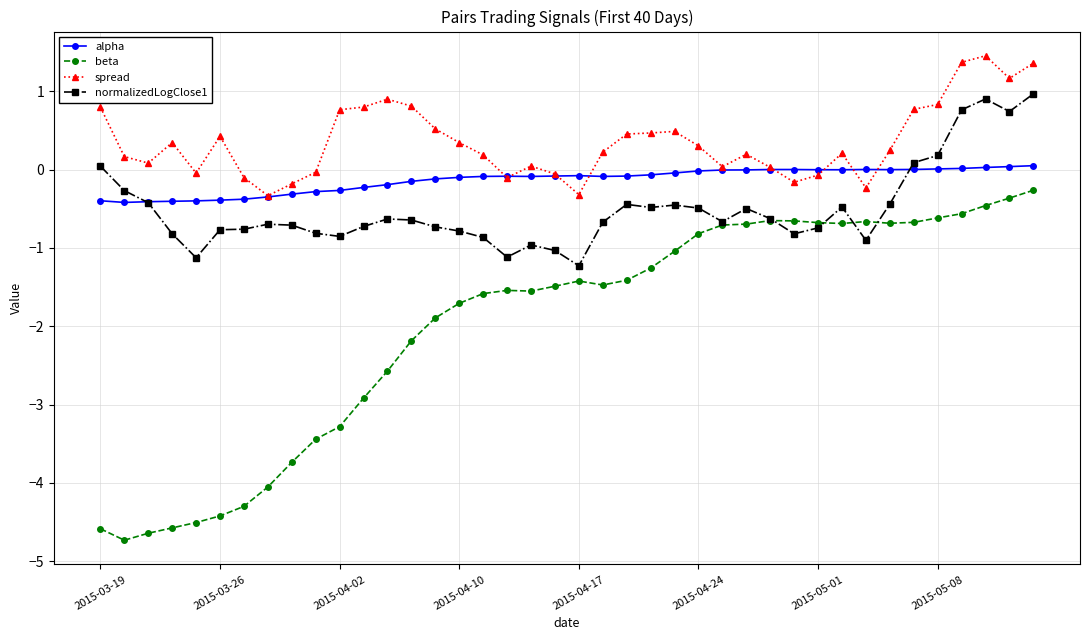

What are all the series names shown in the legend?

alpha, beta, spread, normalizedLogClose1